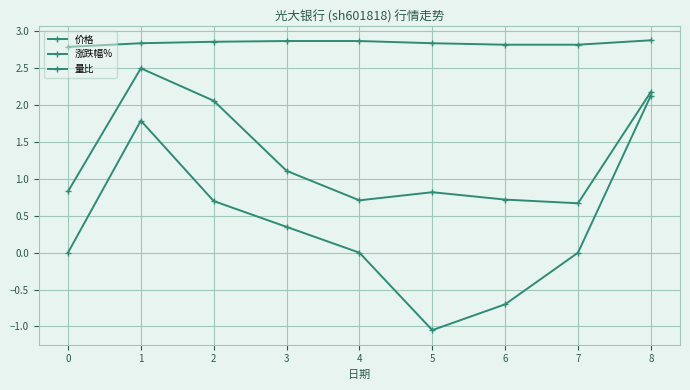

Rank the categories by 量比 value from lowest to highest.

7, 4, 6, 5, 0, 3, 2, 8, 1